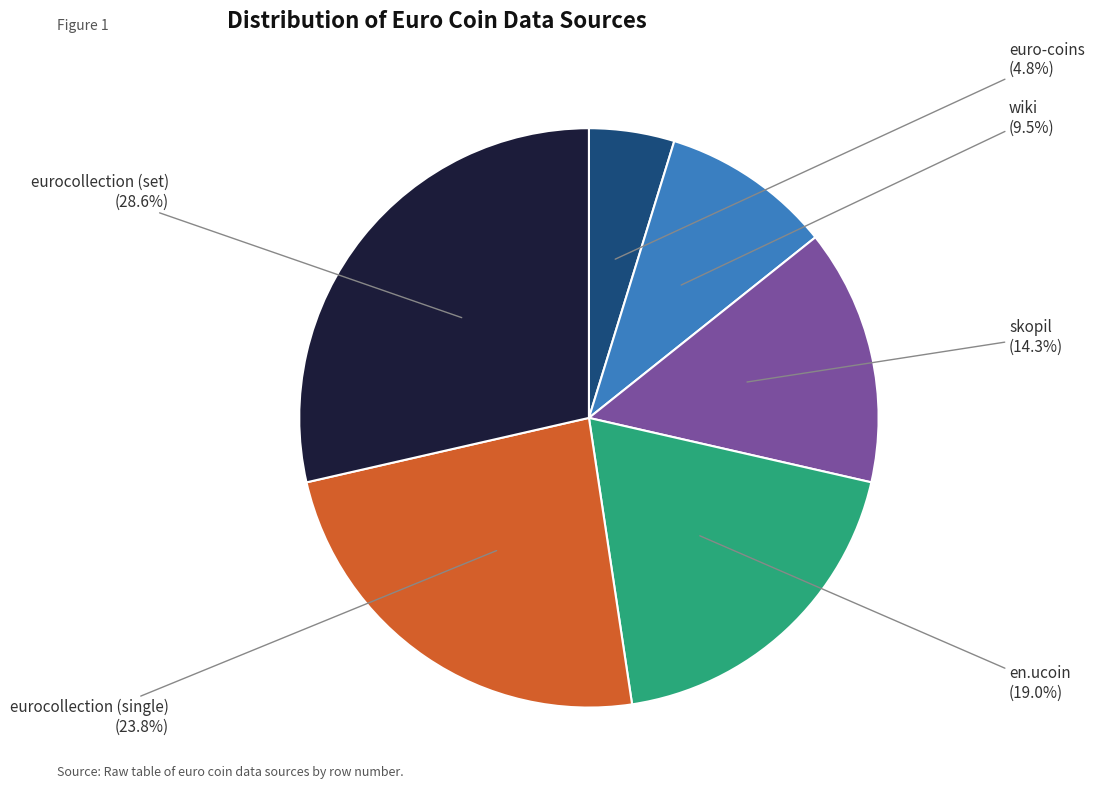

Count the number of slices in the pie.

6